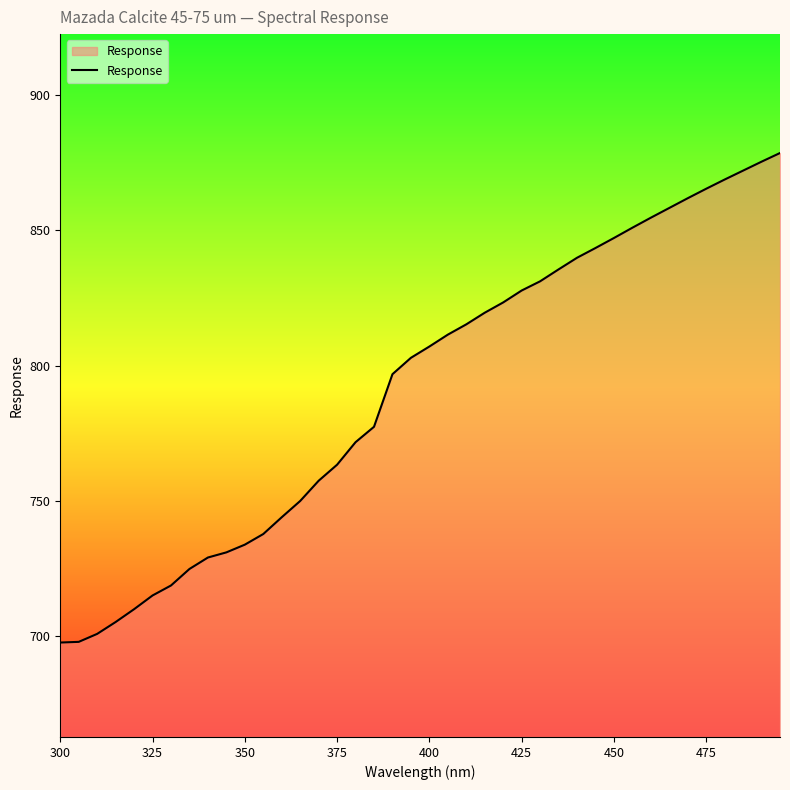

What is the smallest value displayed?

697.8